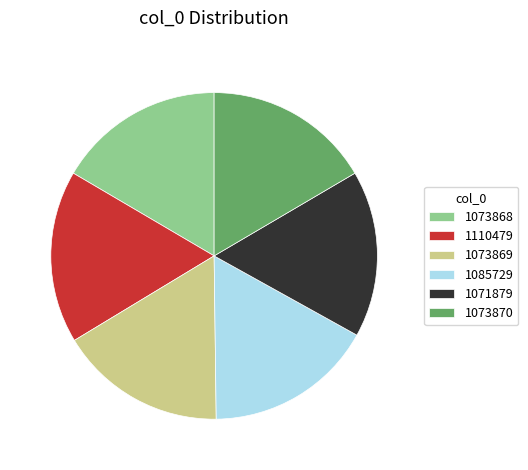

Combined, do 1085729 and 1073868 account for over 50%?

No